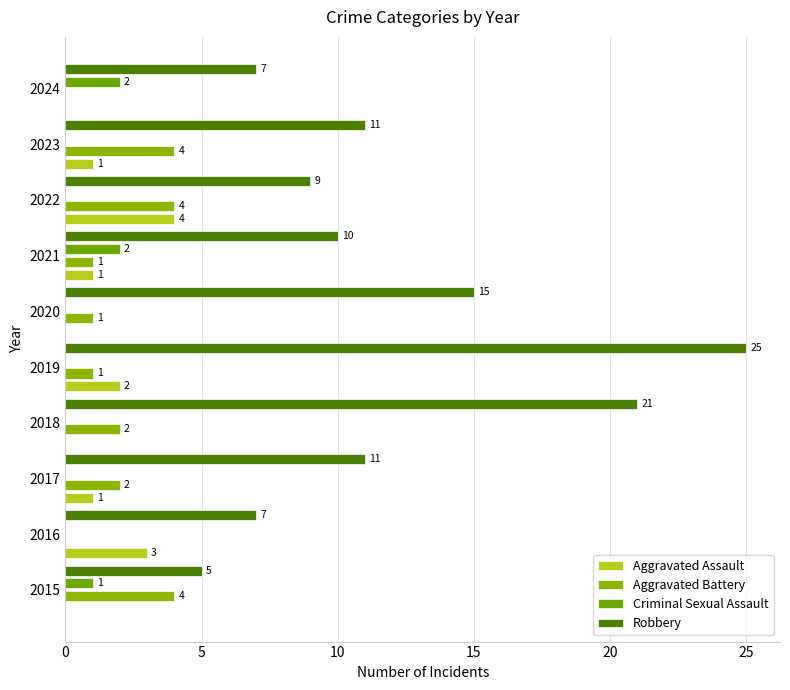

Which series has the largest range (max minus min)?

Robbery